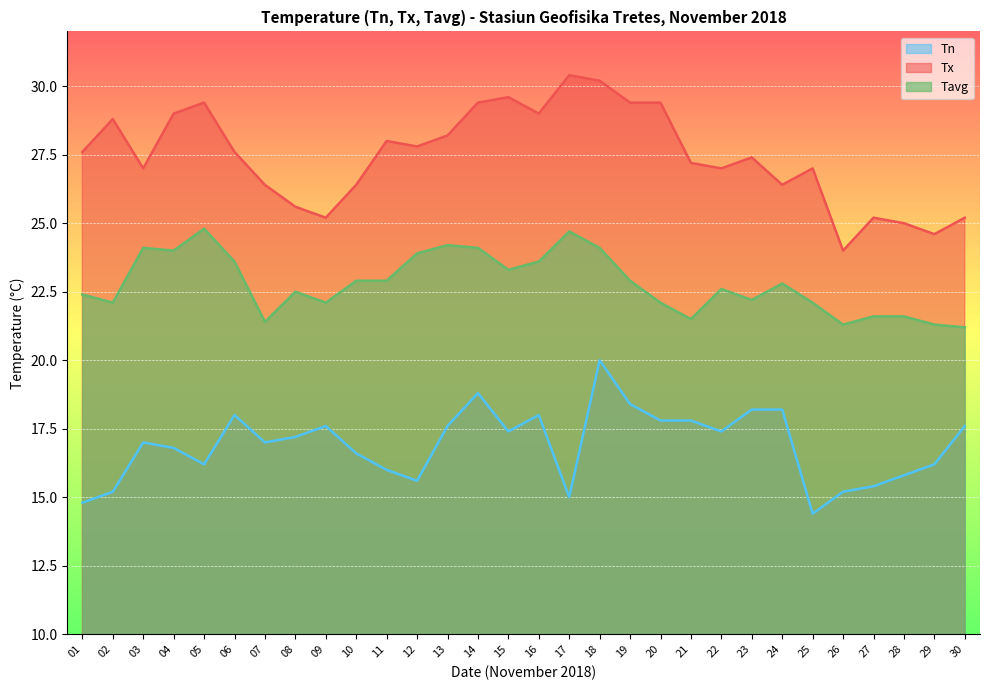

How many interior local valleys does the Tn series have?

7